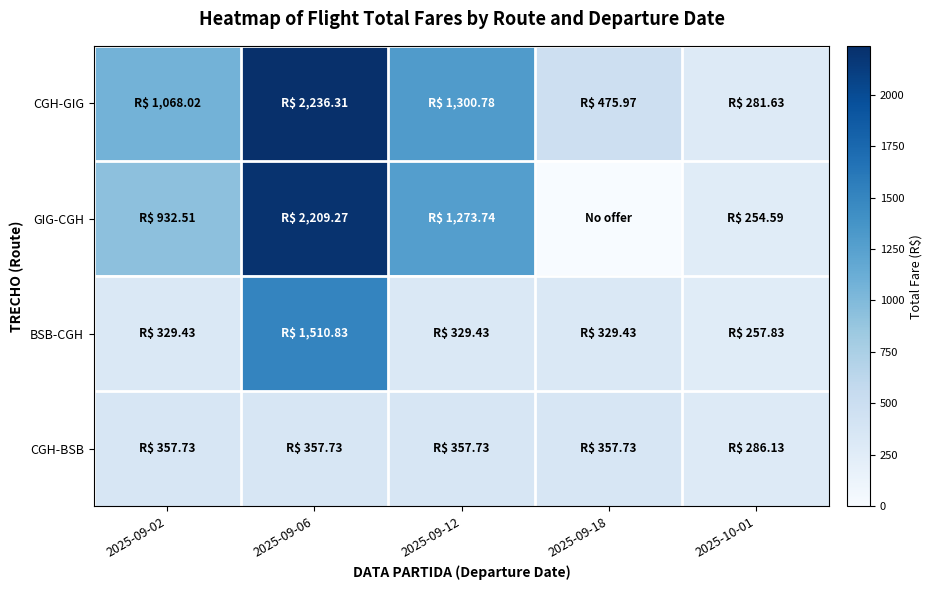

Reading left to right, what are all the values shown in this chart?

CGH-GIG: 2025-09-02=1068.0	2025-09-06=2236.3	2025-09-12=1300.8	2025-09-18=476.0	2025-10-01=281.6
GIG-CGH: 2025-09-02=932.5	2025-09-06=2209.3	2025-09-12=1273.7	2025-09-18=0.0	2025-10-01=254.6
BSB-CGH: 2025-09-02=329.4	2025-09-06=1510.8	2025-09-12=329.4	2025-09-18=329.4	2025-10-01=257.8
CGH-BSB: 2025-09-02=357.7	2025-09-06=357.7	2025-09-12=357.7	2025-09-18=357.7	2025-10-01=286.1